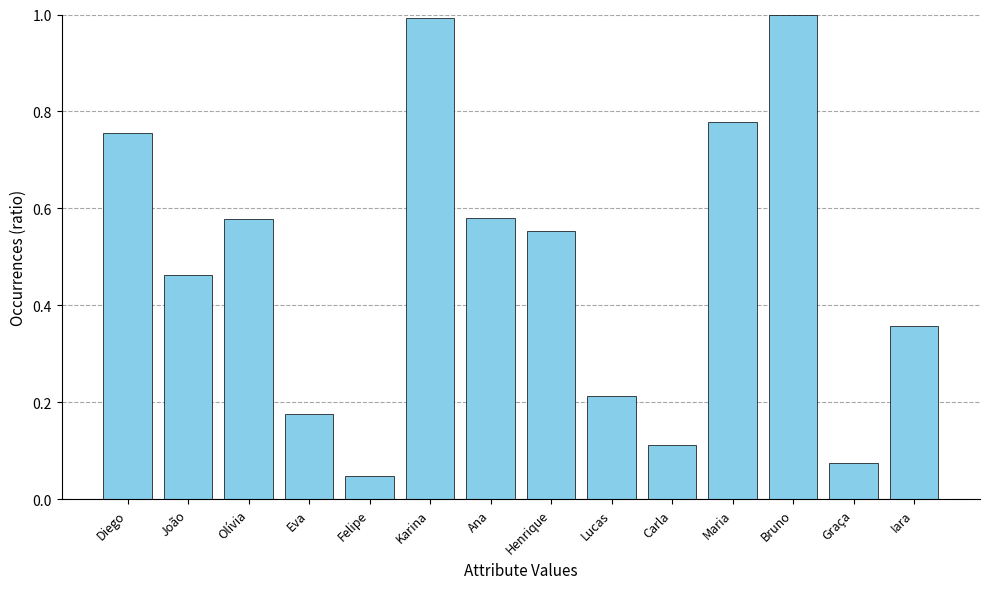

The chart shows a value of 0.1 at Lucas. True or false?

False